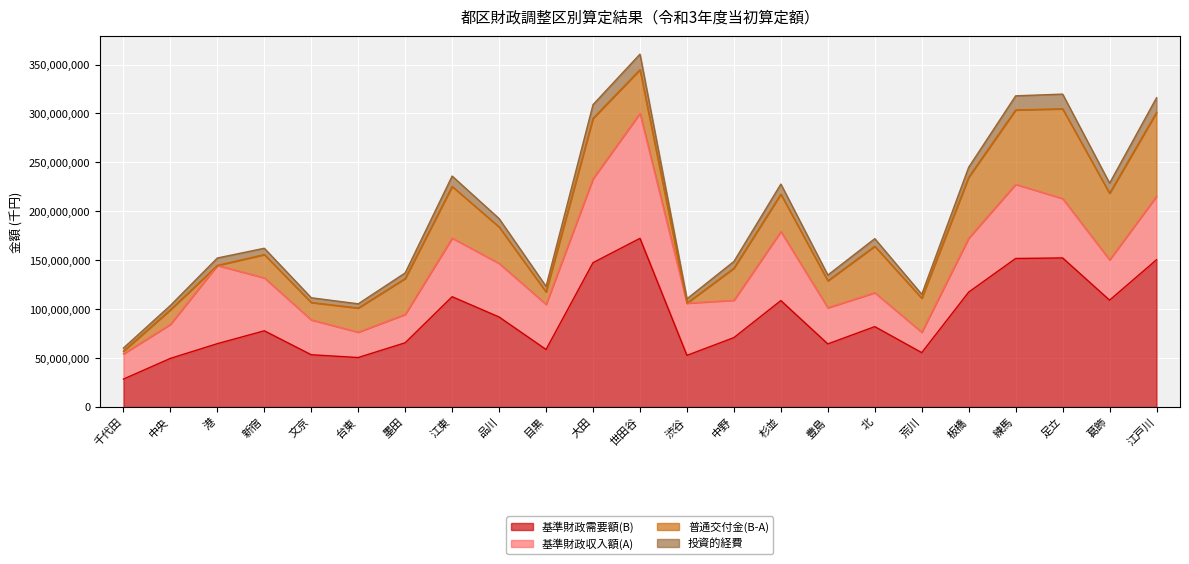

The value of 基準財政需要額(B) at 荒川 is 55610740. True or false?

True